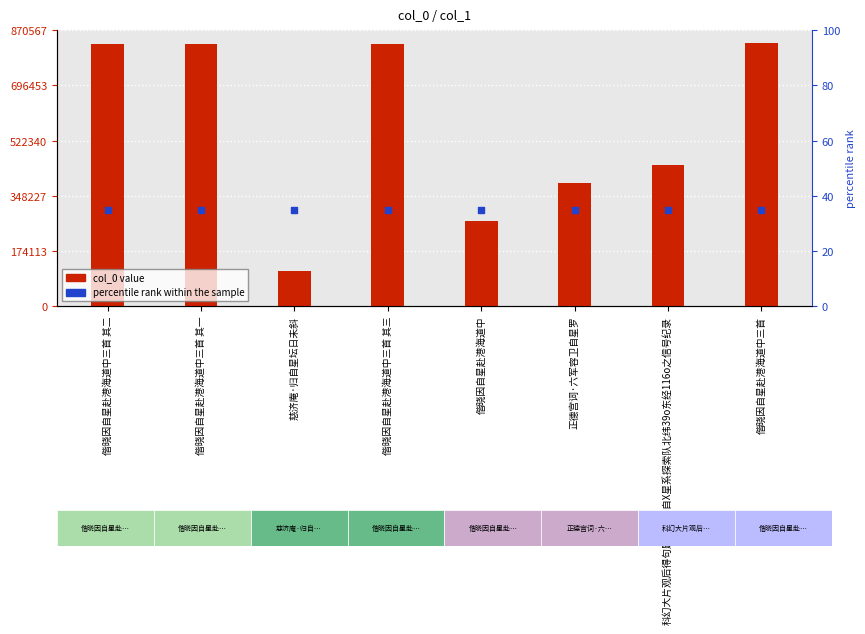

Which series contains the lowest Y value?

col_0 value